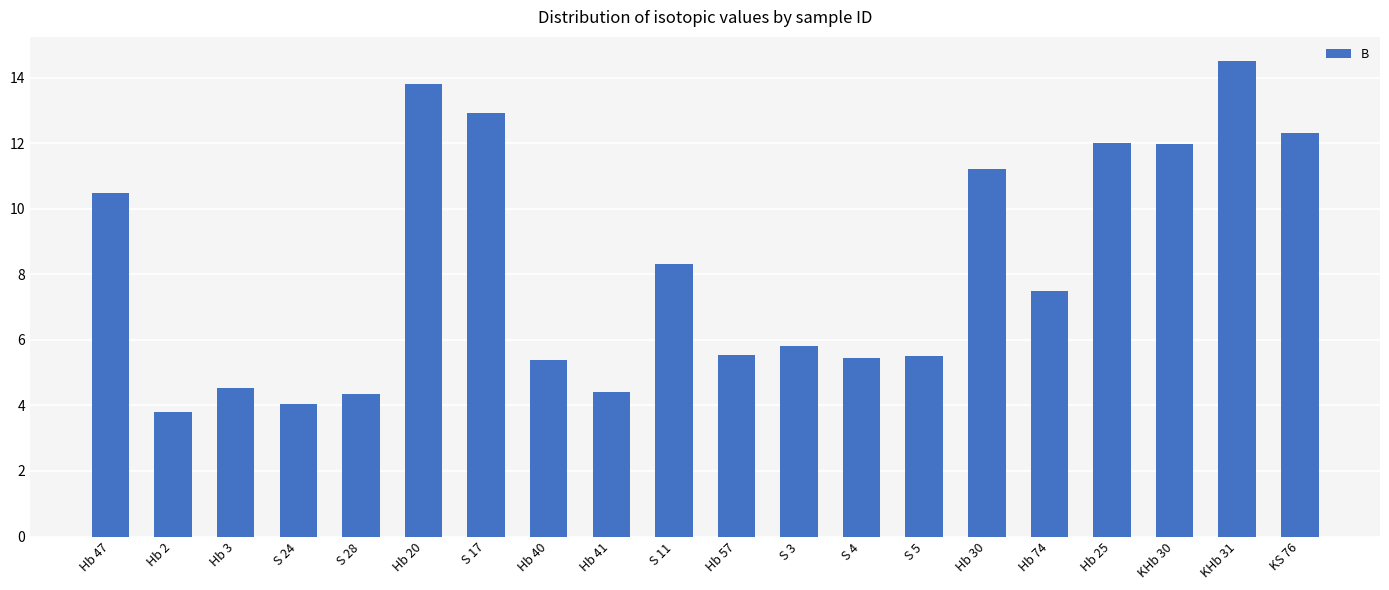

What is the maximum value shown in the chart?

14.5